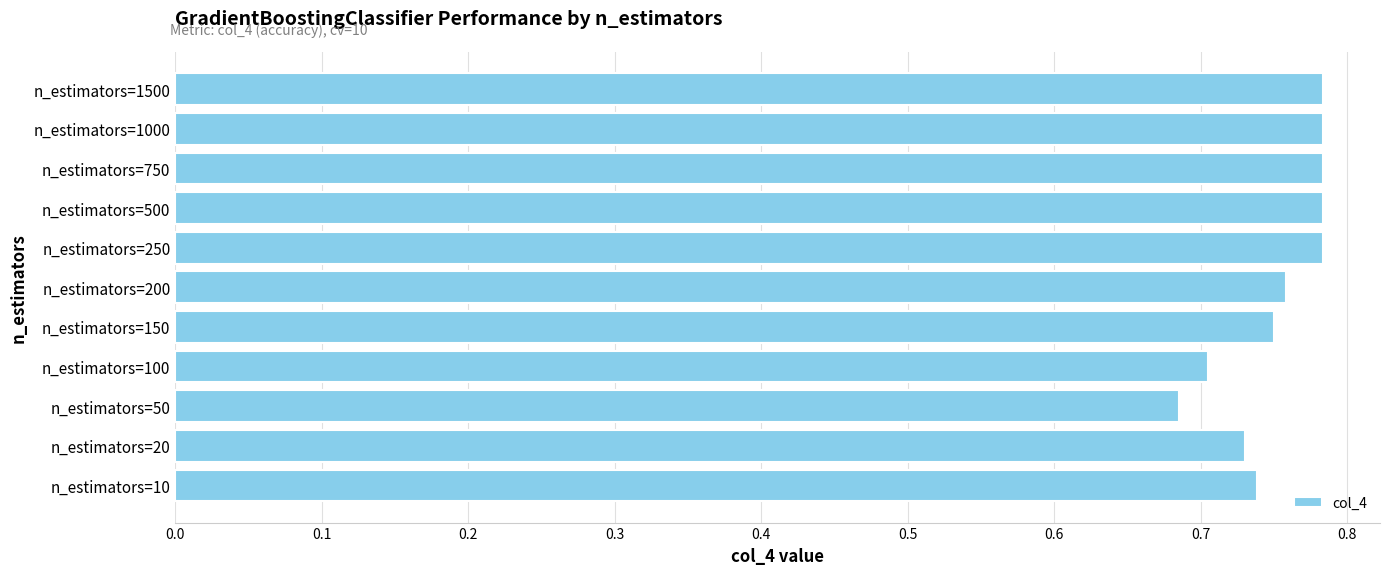

The value at n_estimators=1500 is 0.5. True or false?

False